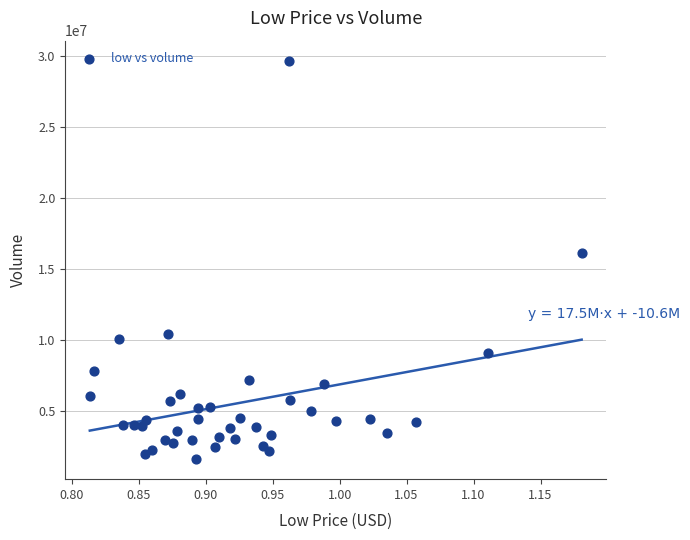

What is the range of Y values (max minus min)?

28134583.4